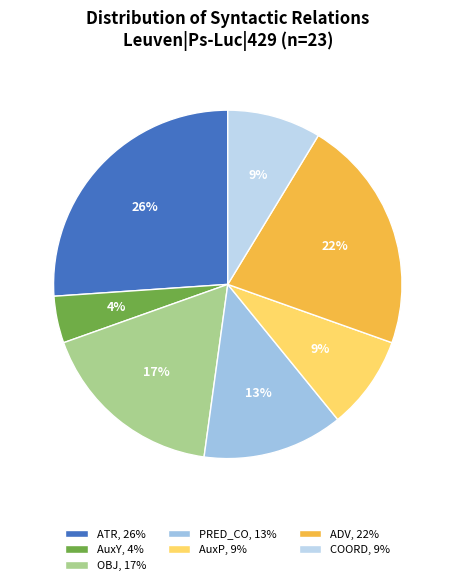

Count the number of slices in the pie.

7